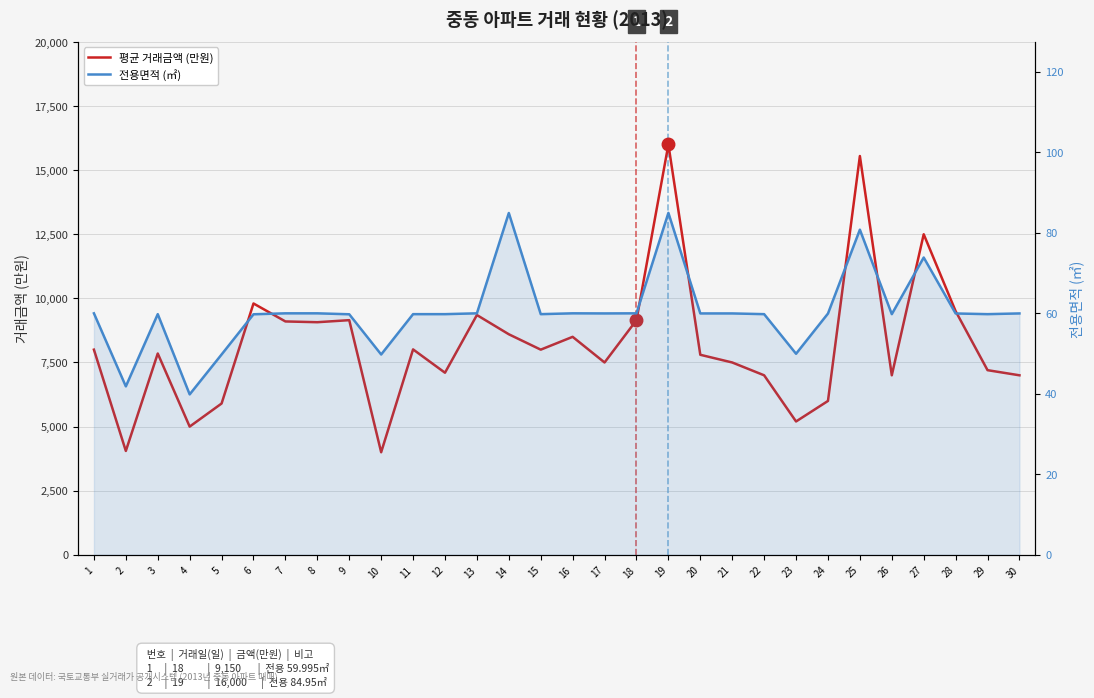

Does the chart have visible grid lines?

Yes